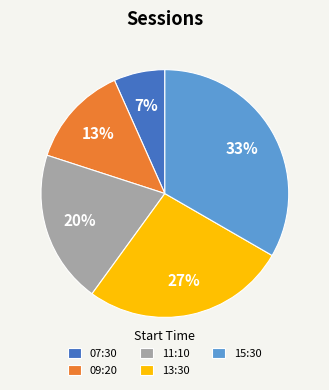

Is it true that 15:30 is 21% of the pie?

False